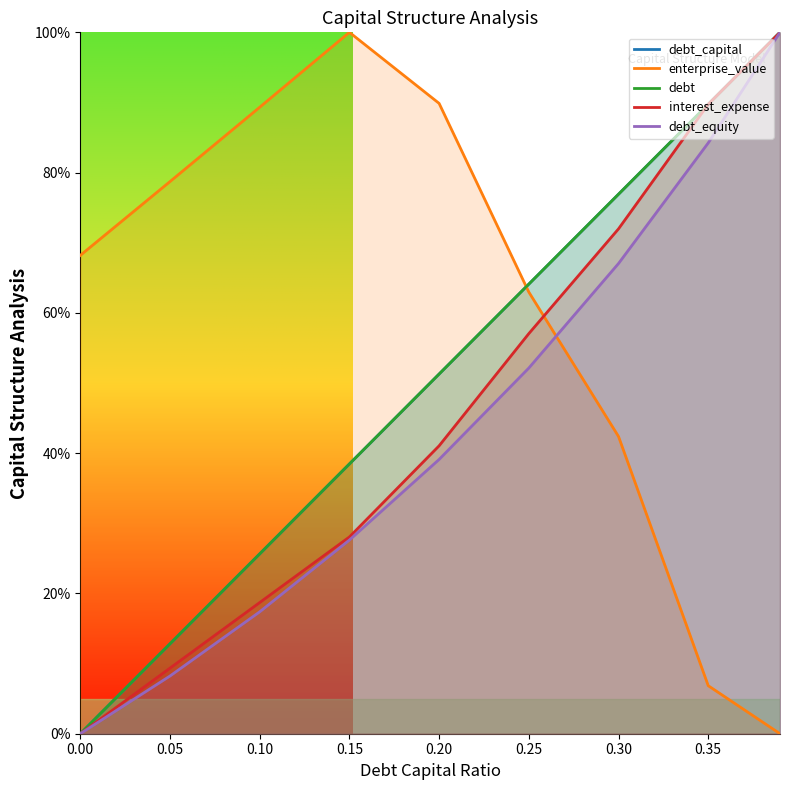

True or false: debt and interest_expense intersect in this chart.

False